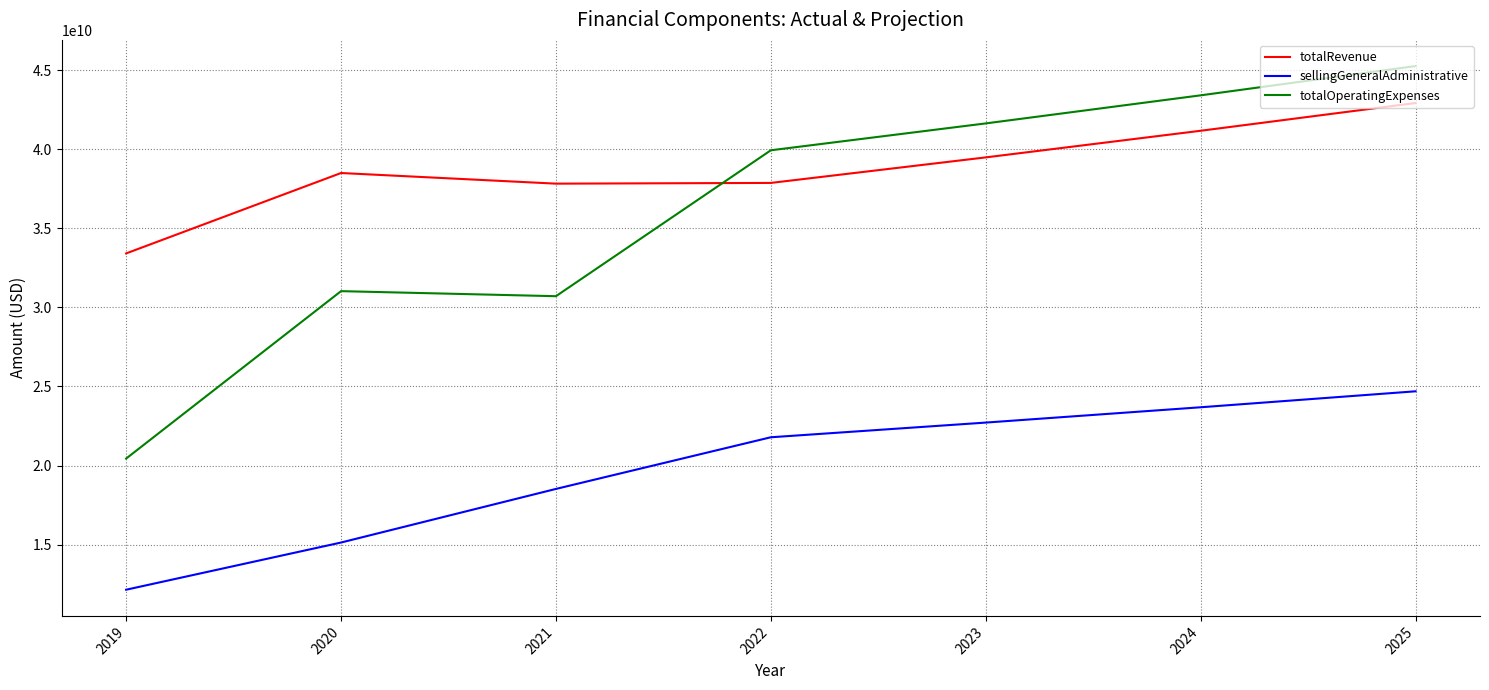

What is the sum of the totalOperatingExpenses values at 2021 and 2022?

70653433000.0